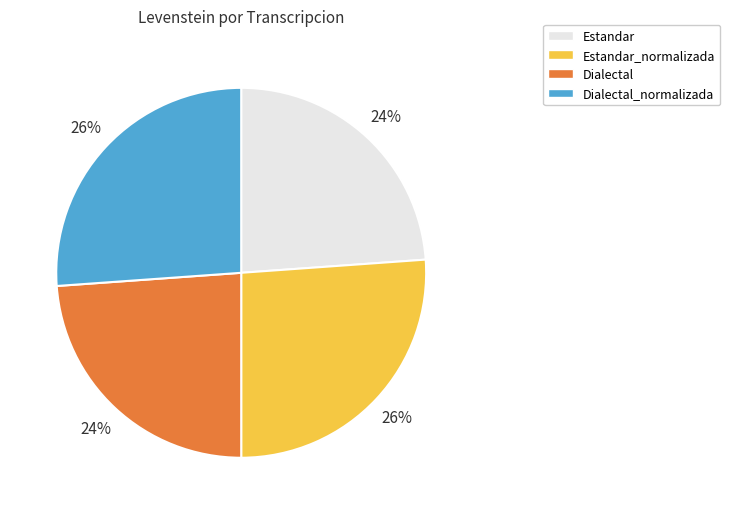

To the nearest percent, what portion does Estandar represent?

24%